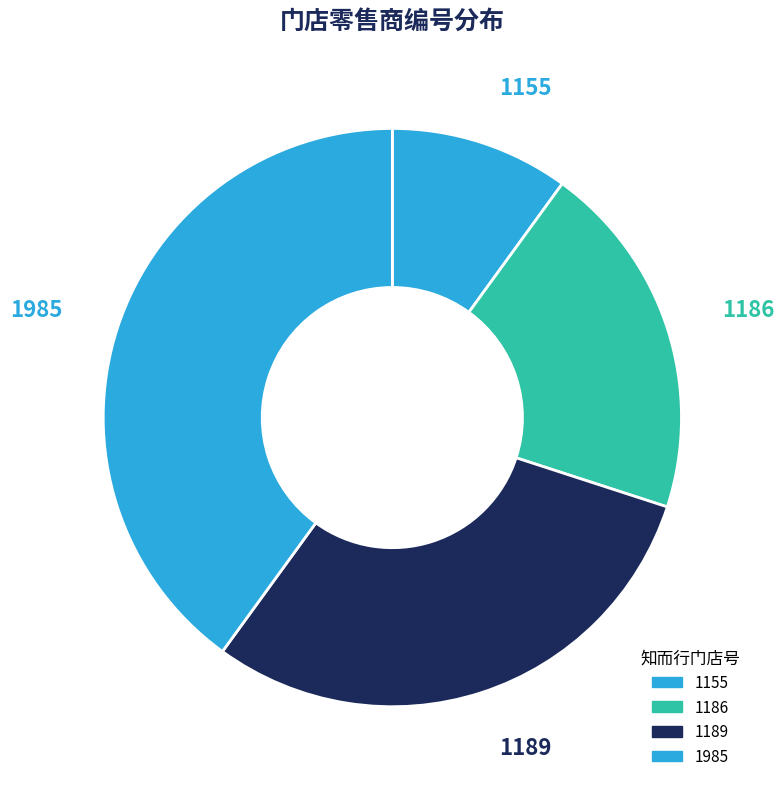

How many slices are in this pie chart?

4